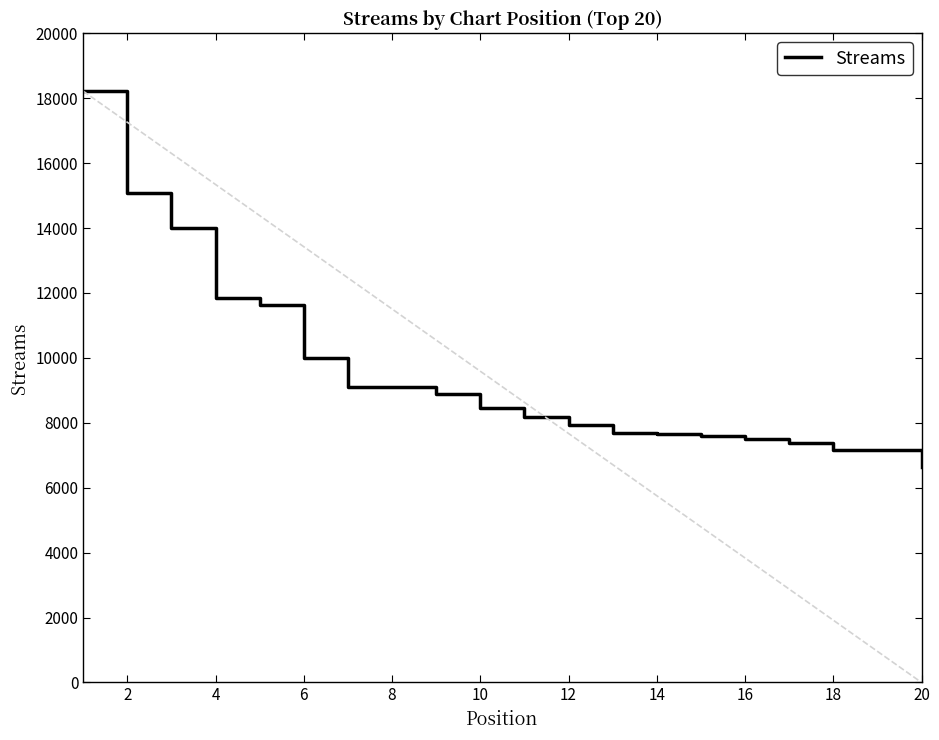

What is the difference between the maximum and minimum values?

11573